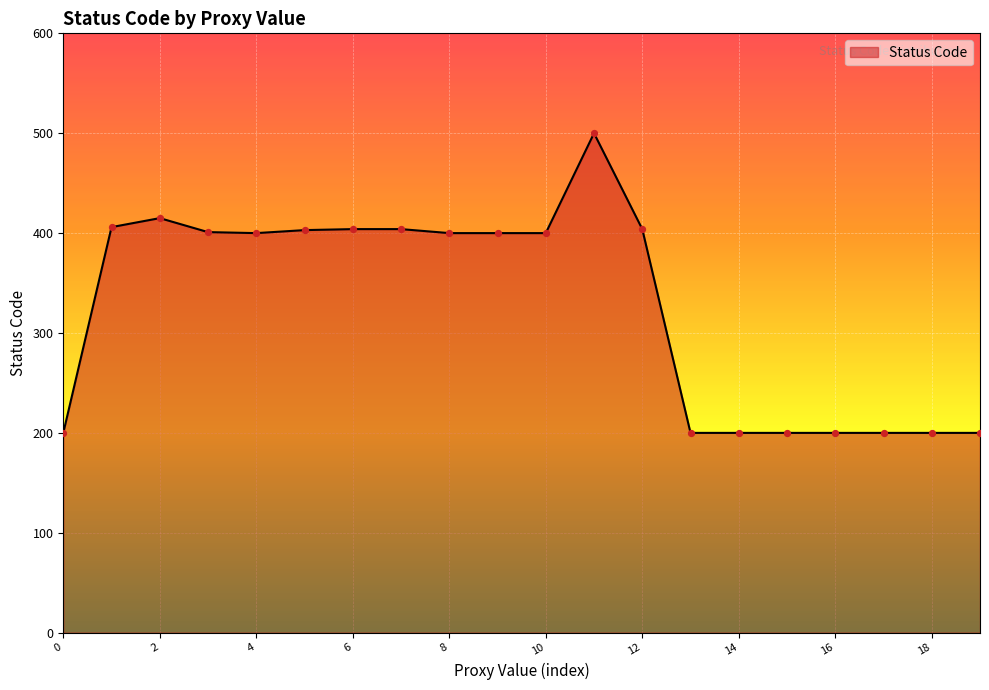

What is the minimum value shown in the chart?

200